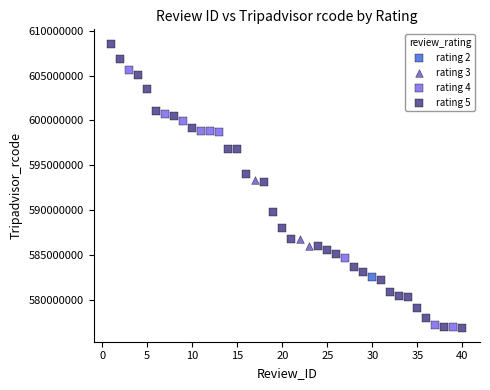

What are all the series names shown in the legend?

rating 2, rating 3, rating 4, rating 5